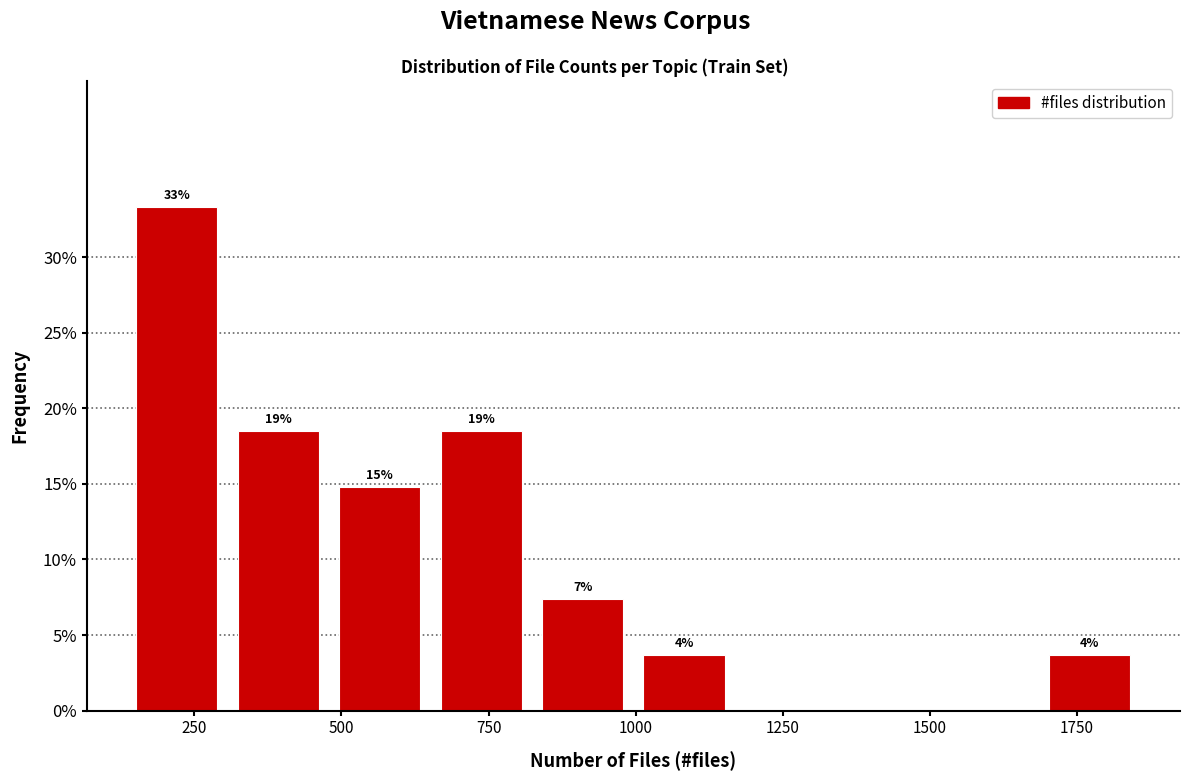

Around what value on the x-axis is the tallest bar? Give the approximate position of its centre, as read against the axis.

200